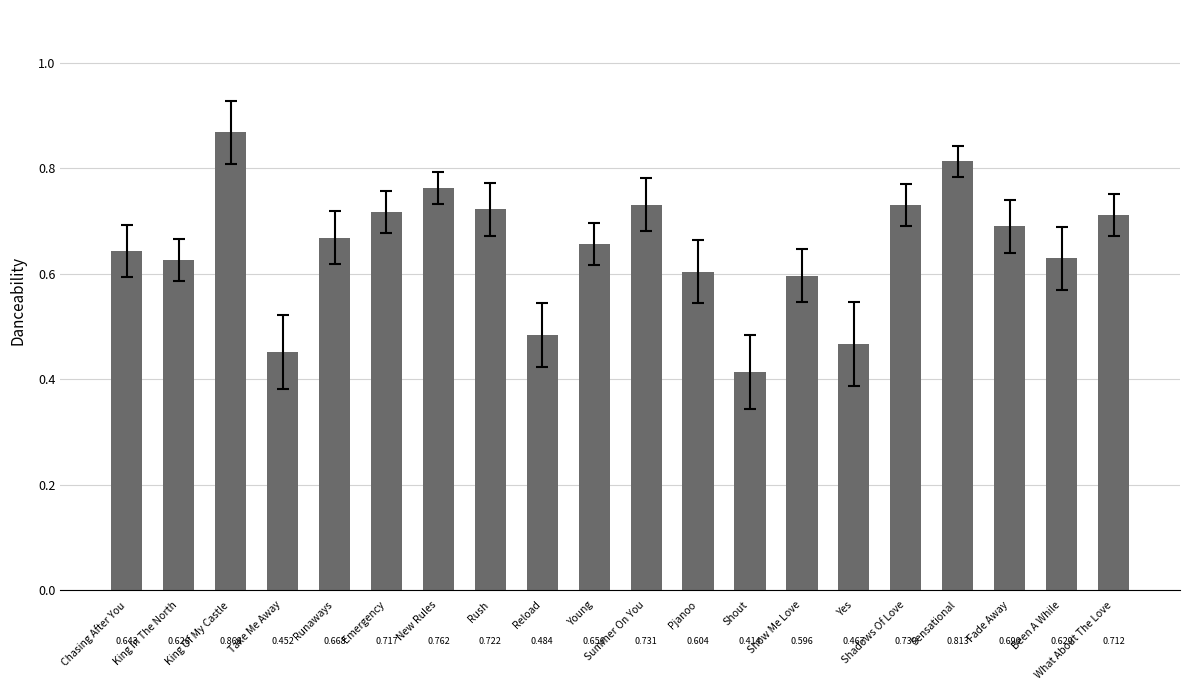

How many values are between 0 and 1?

20